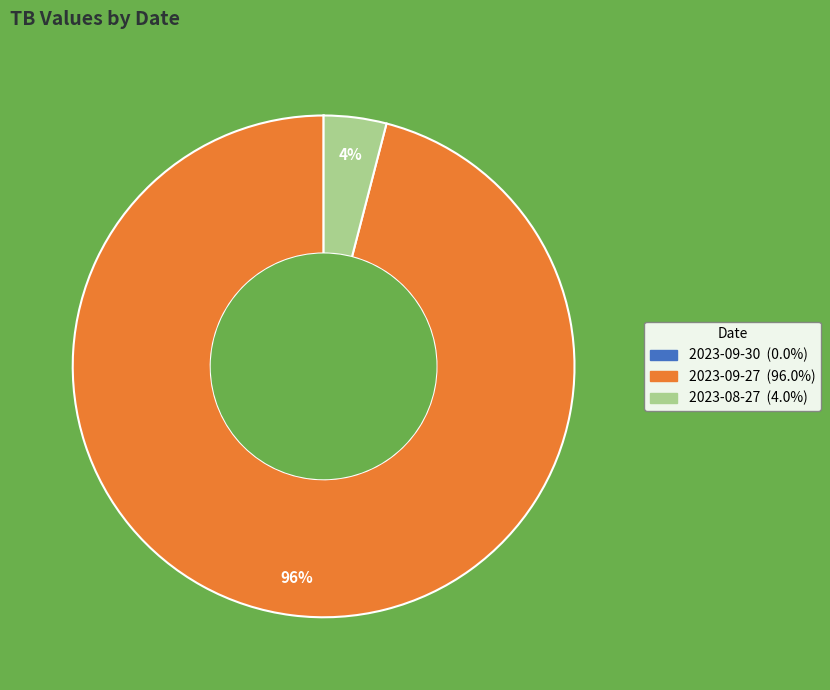

Which category has the biggest portion of the pie?

2023-09-27